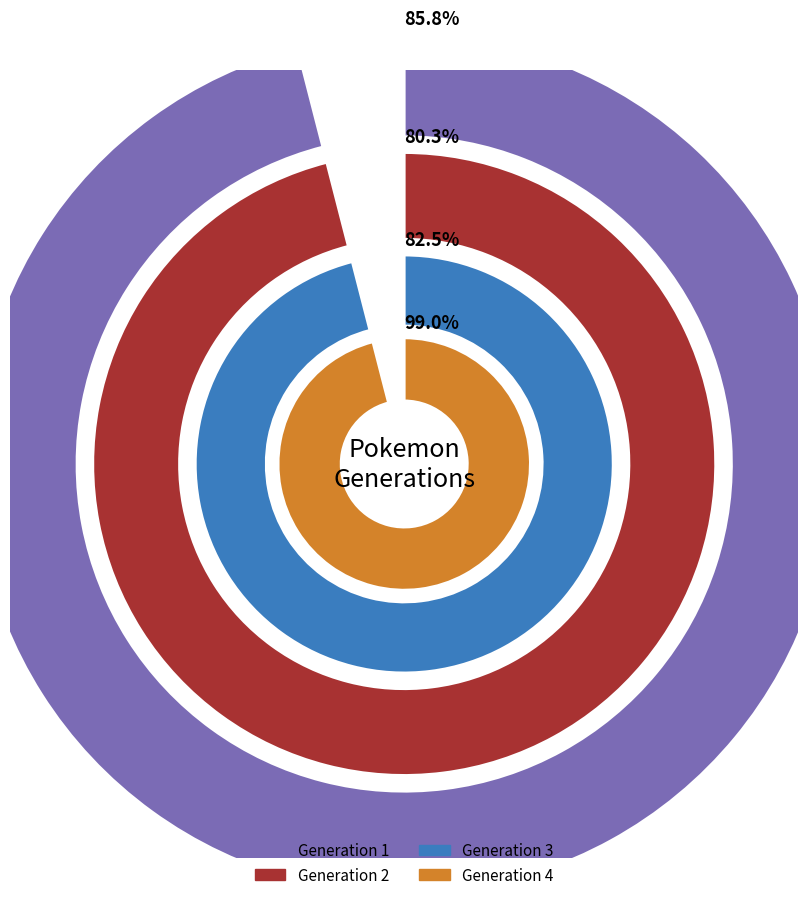

Count the number of slices in the pie.

4